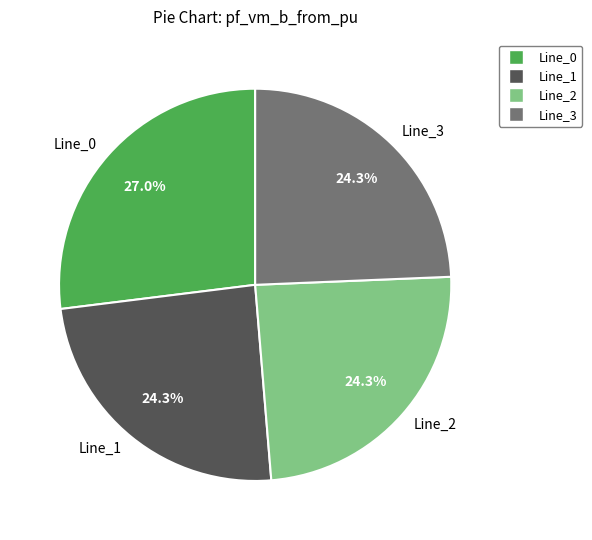

How much of the chart is everything except Line_0?

73.0%